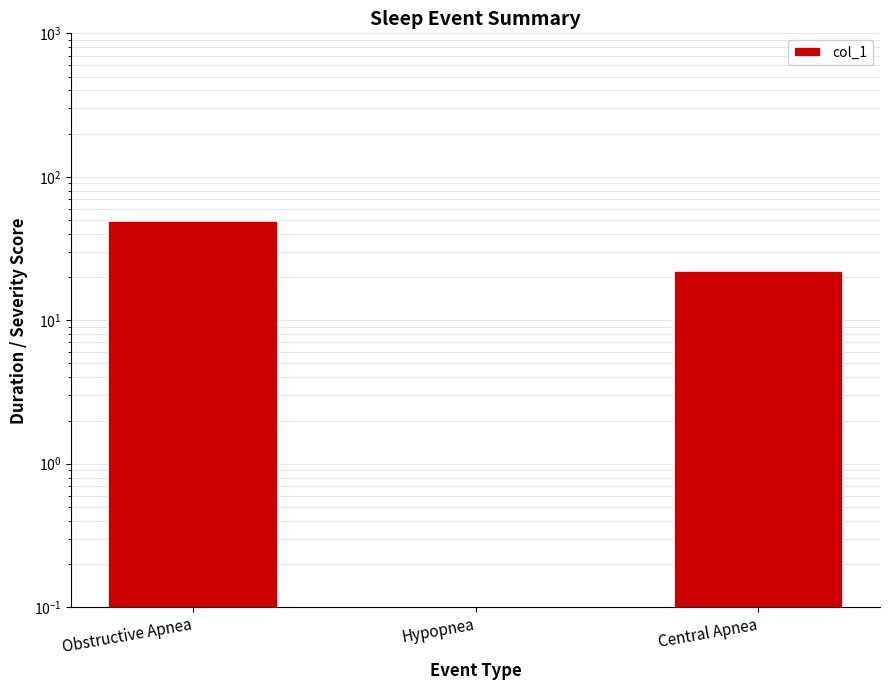

Reading left to right, what are all the values shown in this chart?

Obstructive Apnea=49	Hypopnea=0	Central Apnea=22